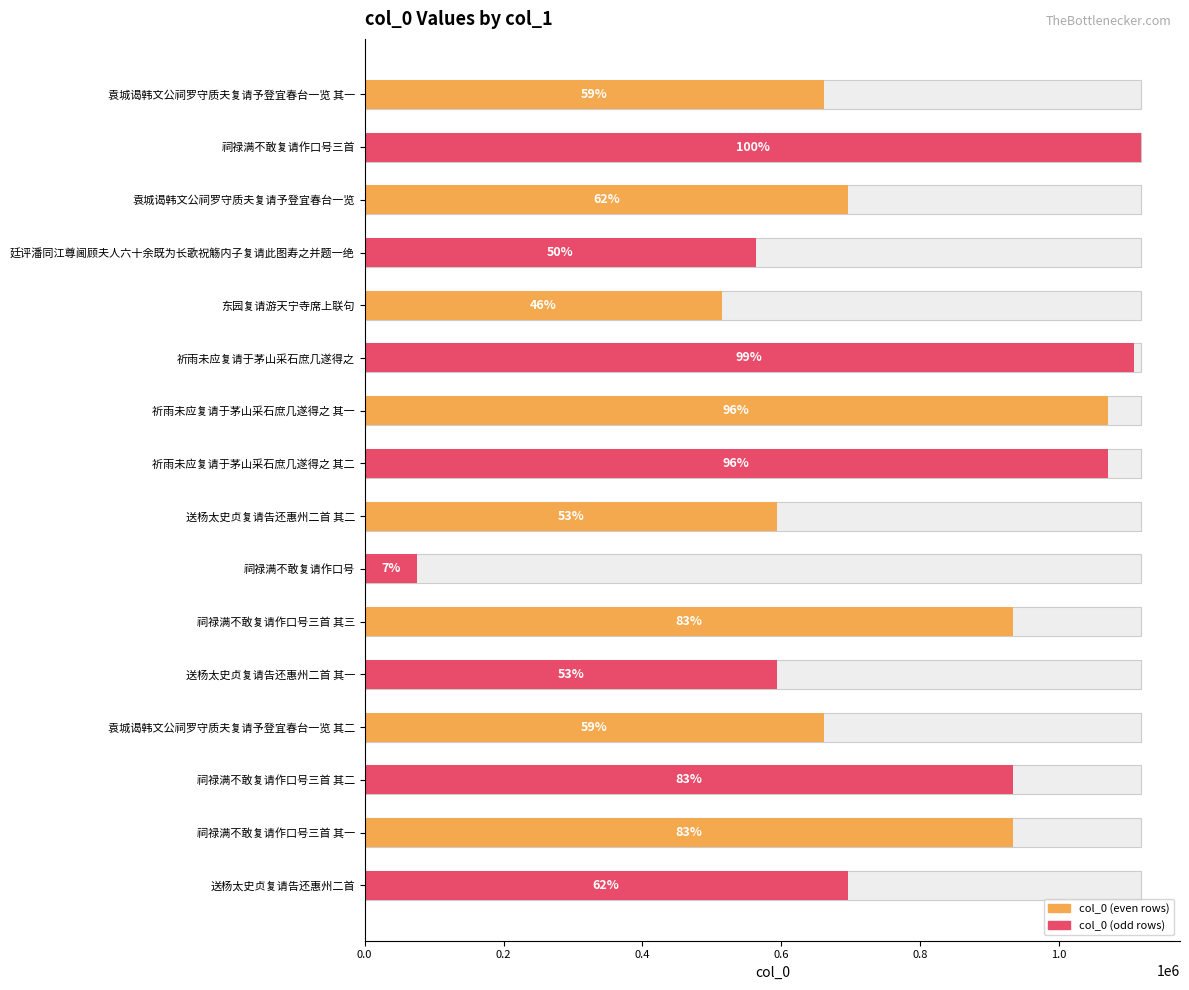

What is the greatest value displayed?

1117987